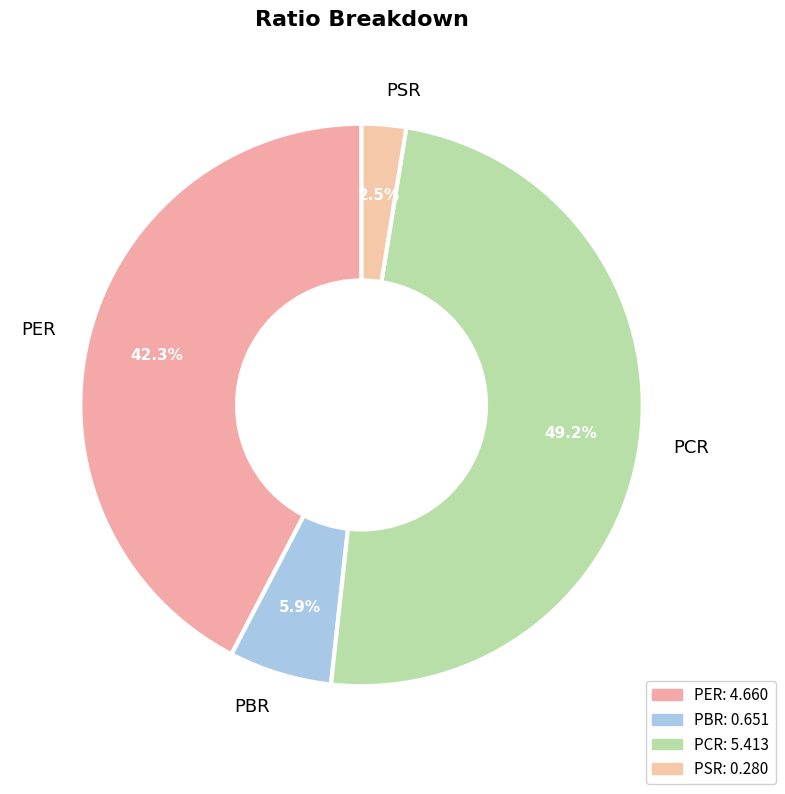

Combined, do PBR and PSR account for over 50%?

No